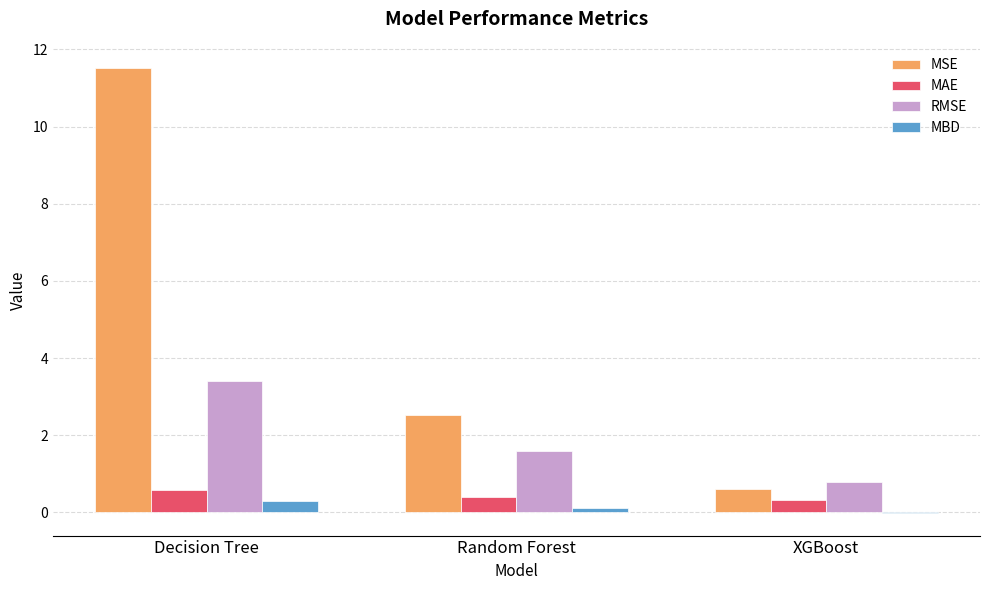

Between Decision Tree and XGBoost, which series saw the biggest shift?

MSE